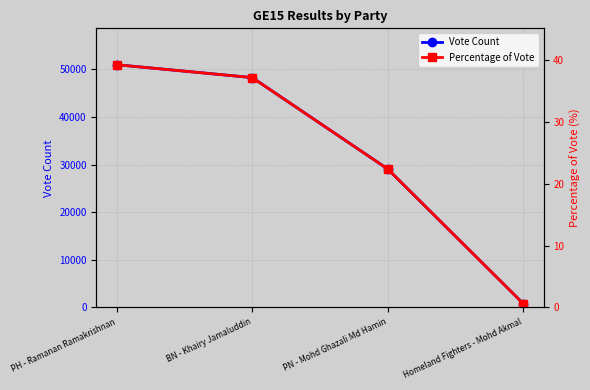

At which label does Percentage of Vote first exceed 37?

PH - Ramanan Ramakrishnan